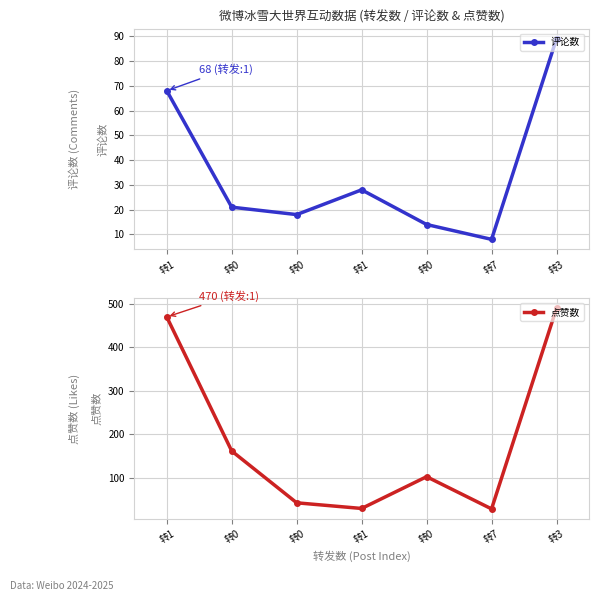

True or false: 评论数 and 点赞数 cross at least once.

False